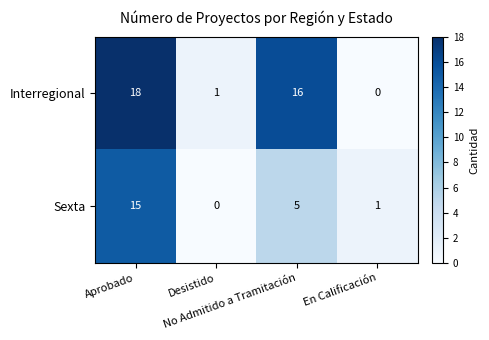

Which series has the largest total across all categories?

Interregional